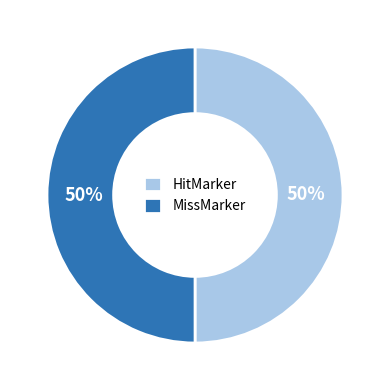

How many segments does this pie chart have?

2